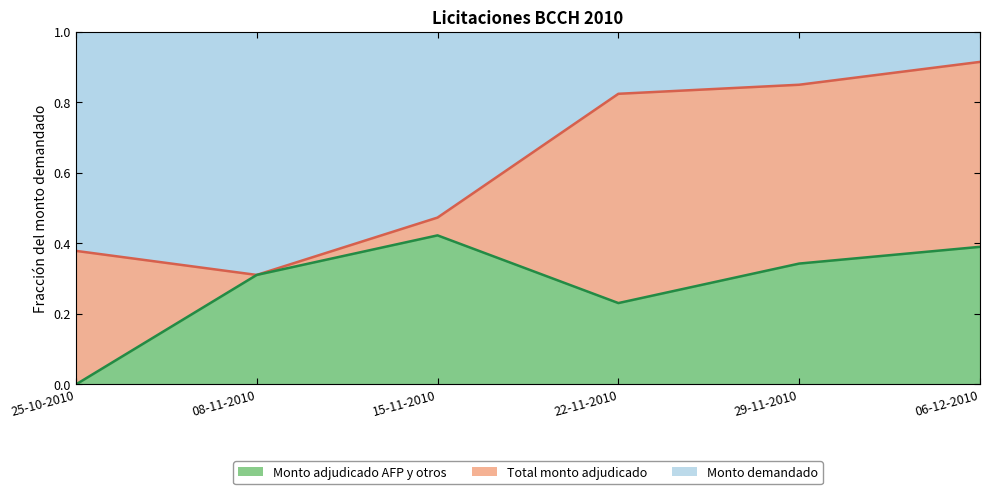

True or false: Monto adjudicado bancos y sociedades financieras (miles de UF) and Cupo (miles de UF) intersect in this chart.

False